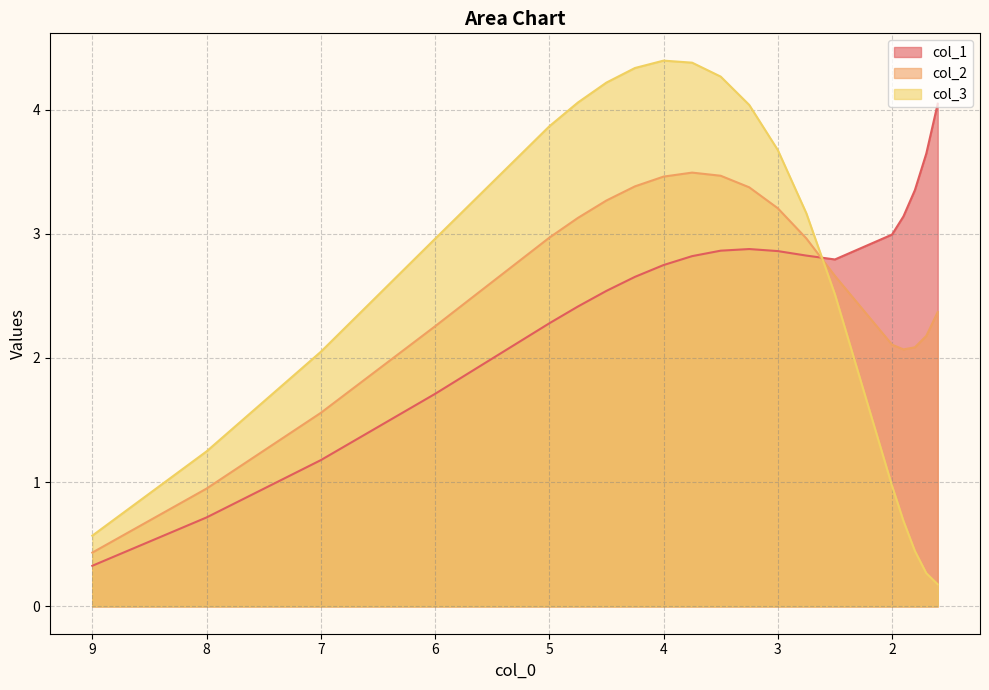

Which series has the widest spread of values?

col_3